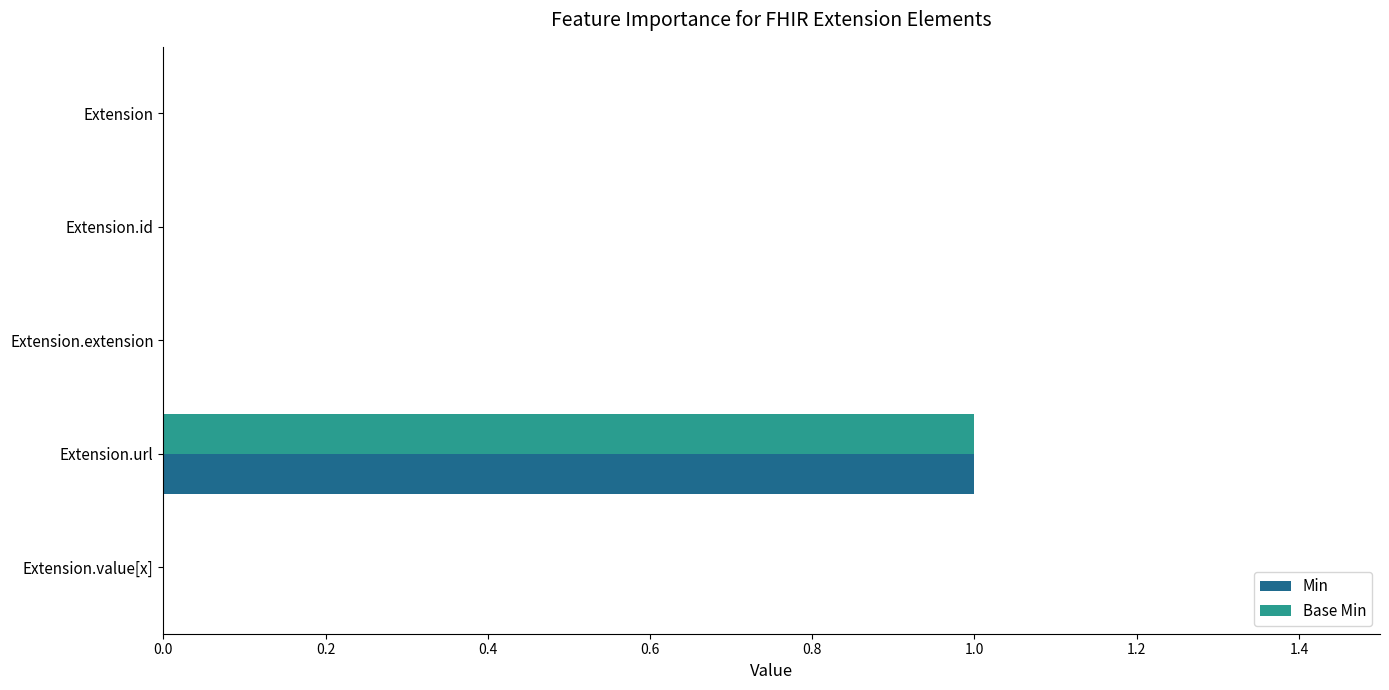

The Base Min series shows 1 at Extension.url. True or false?

True